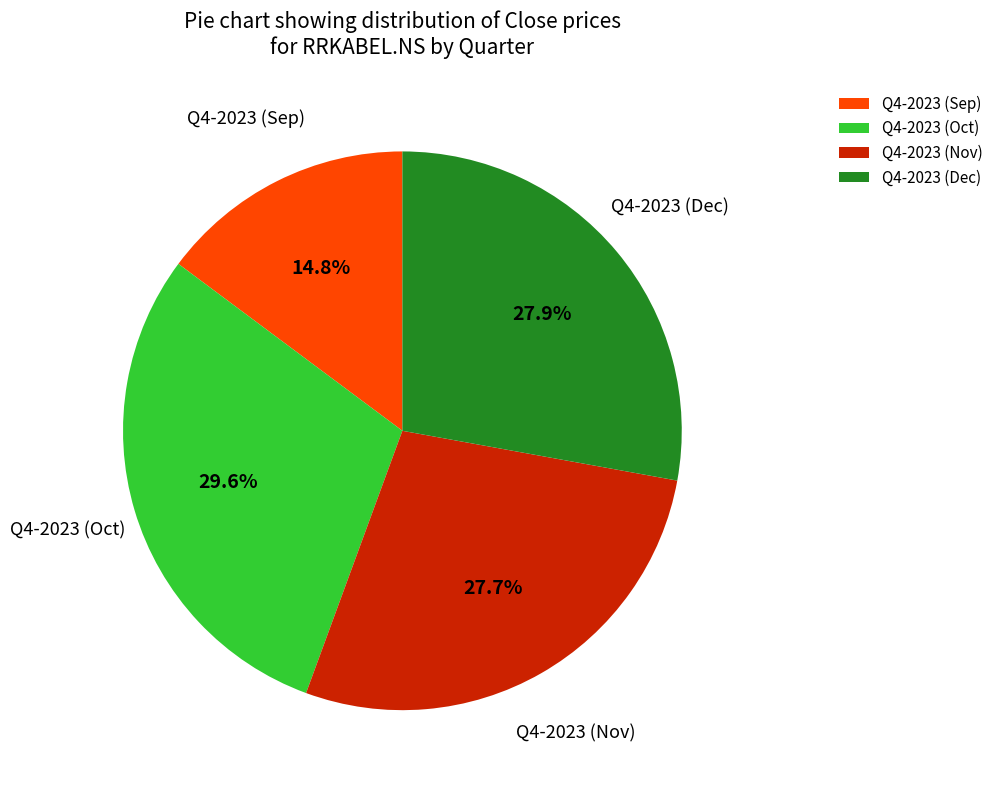

Is the sum of Q4-2023 (Sep) and Q4-2023 (Nov) greater than half?

No